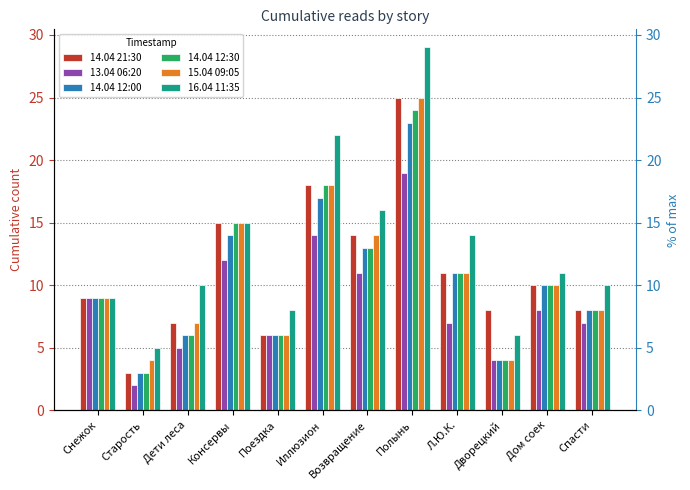

Where is 13.04 06:20 nearest to the value 10?

Снежок